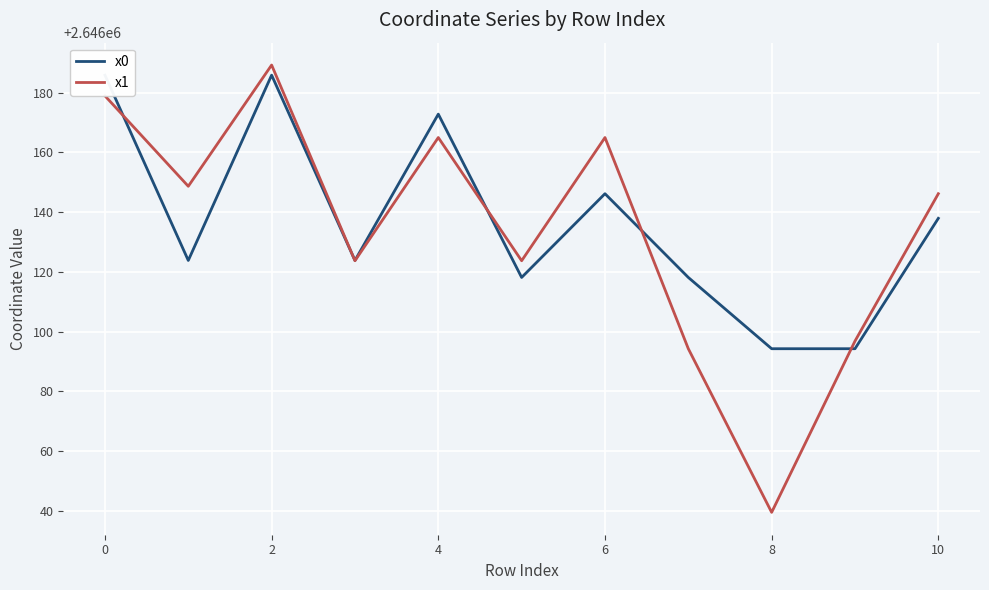

How many interior local peaks does the x0 series have?

3